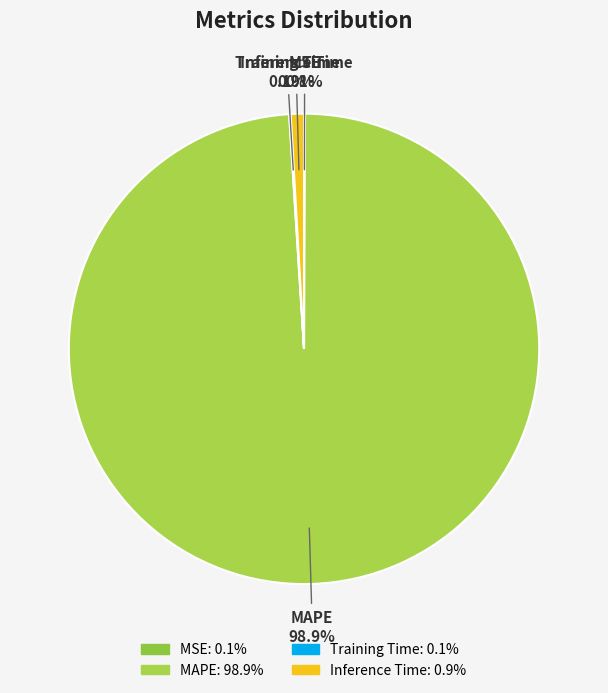

Which category has the biggest portion of the pie?

MAPE